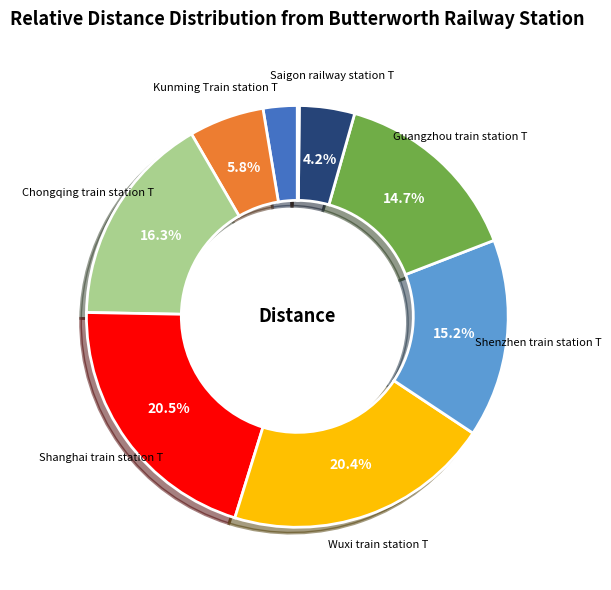

Is there any slice that represents more than half of the pie?

No